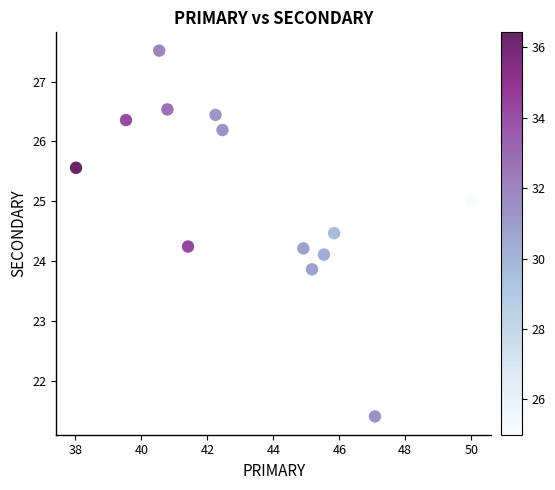

What is the range of Y values (max minus min)?

6.1